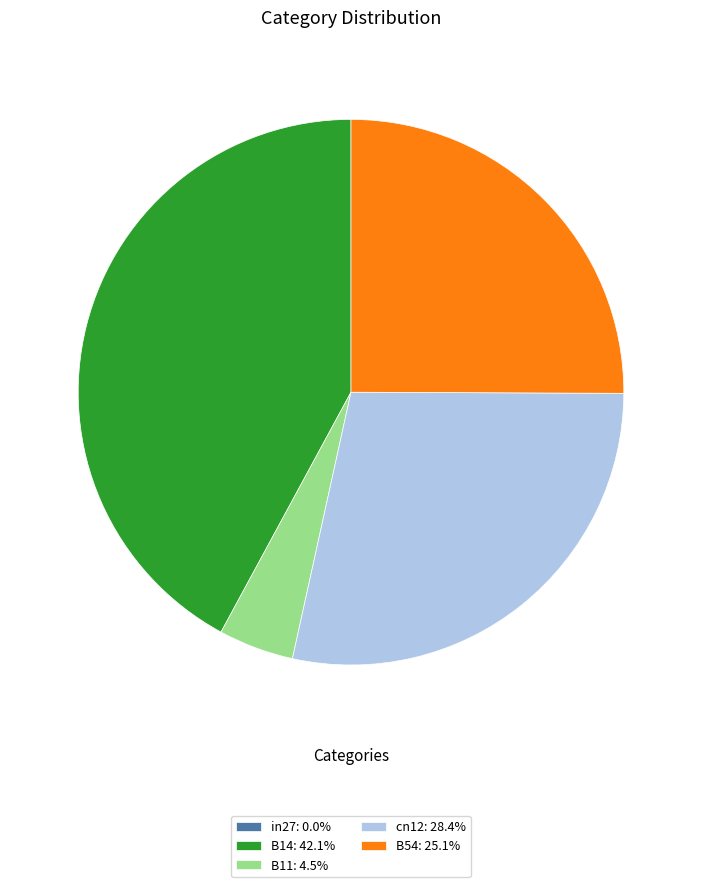

Do B14: 42.1% and B11: 4.5% together represent more than half of the pie?

No